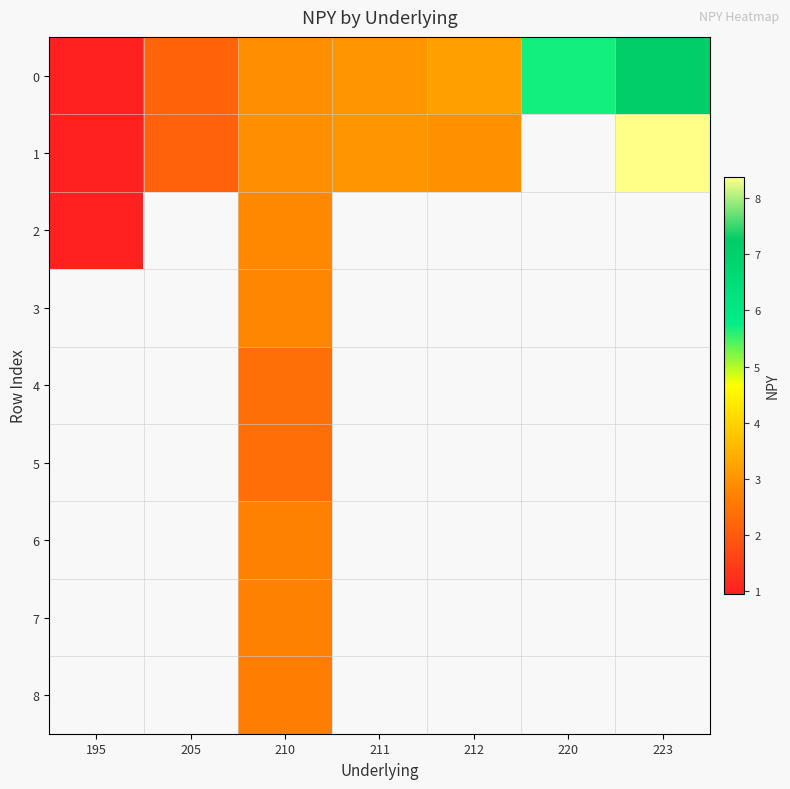

At which category is the sum across all series the highest?

210